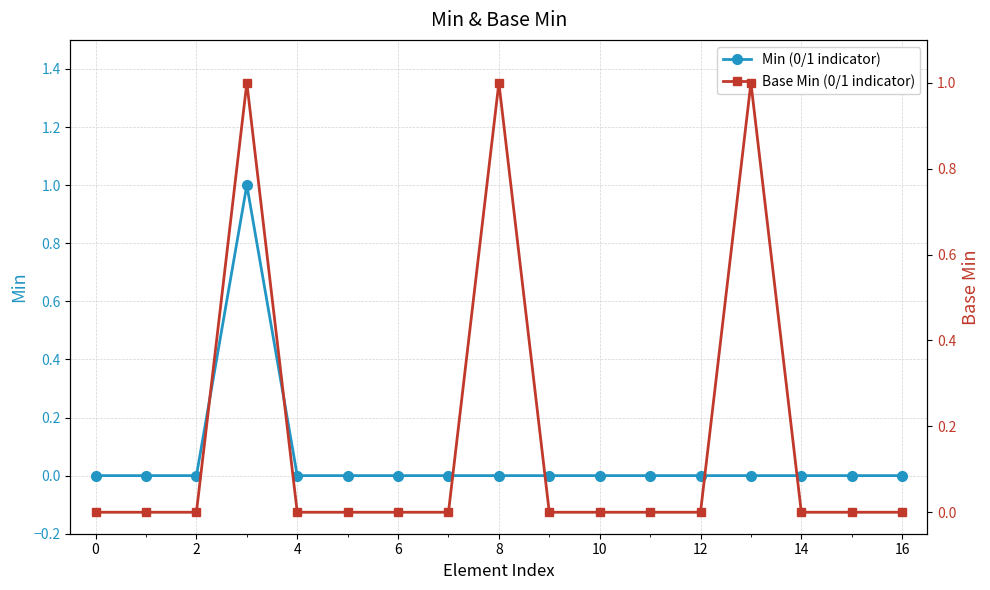

Is it true that Min (0/1 indicator) equals 1 at 16?

False